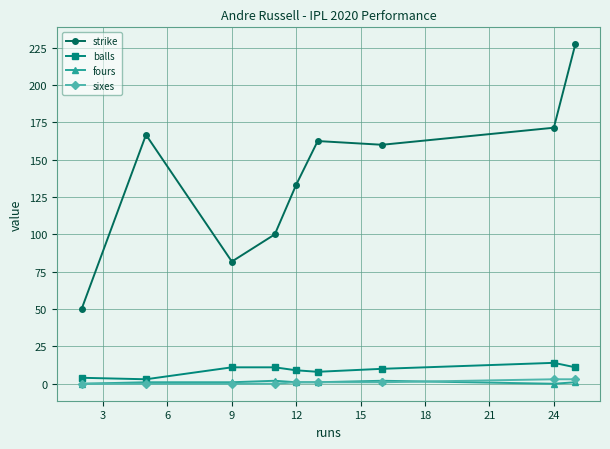

Which series has the widest spread of values?

strike